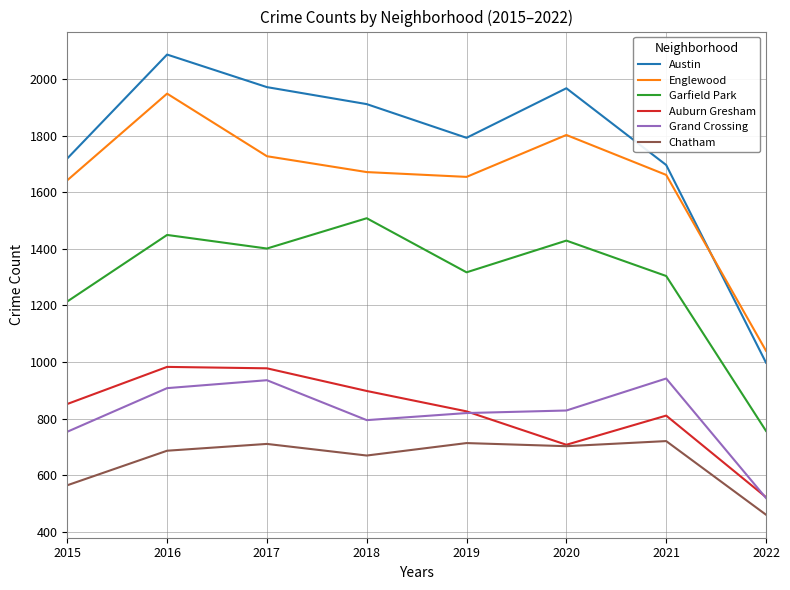

How many lines are shown in the chart?

6